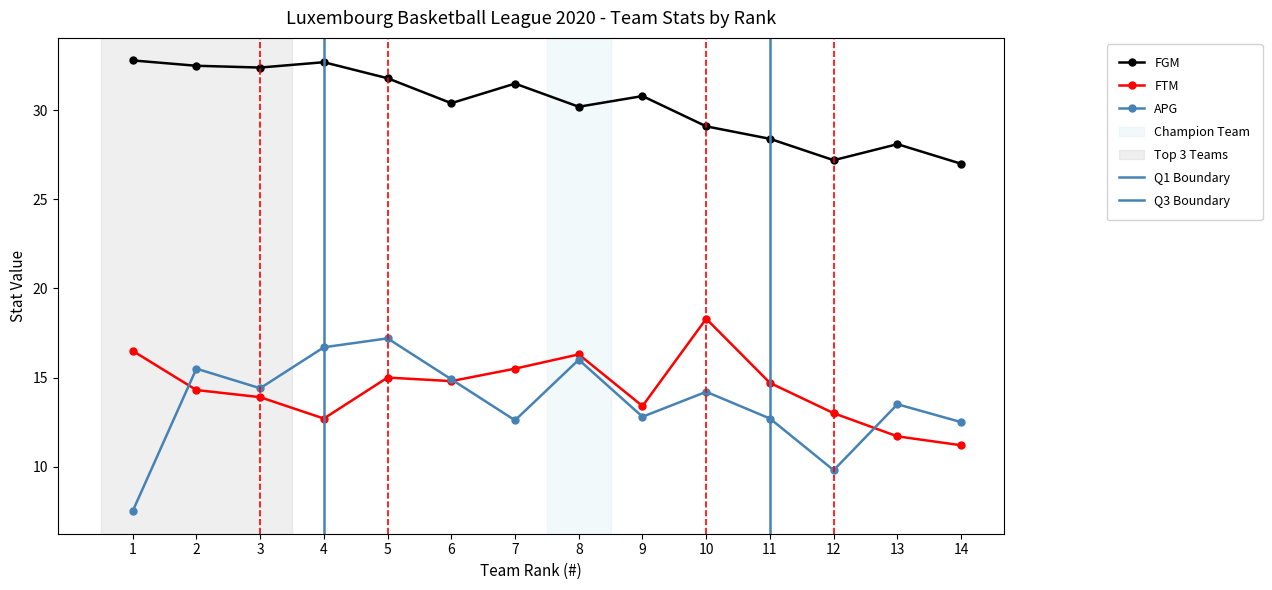

How many series are shown in this chart?

3